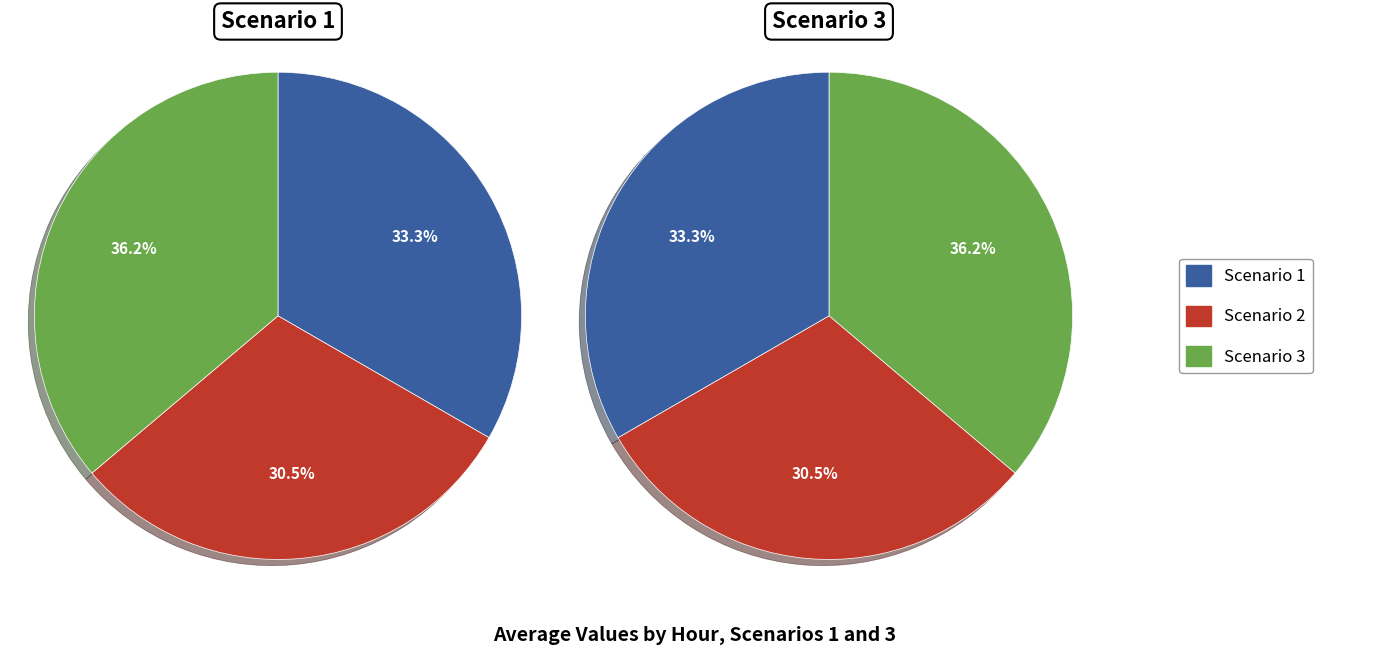

The 11 slice represents 1% of the pie. True or false?

False